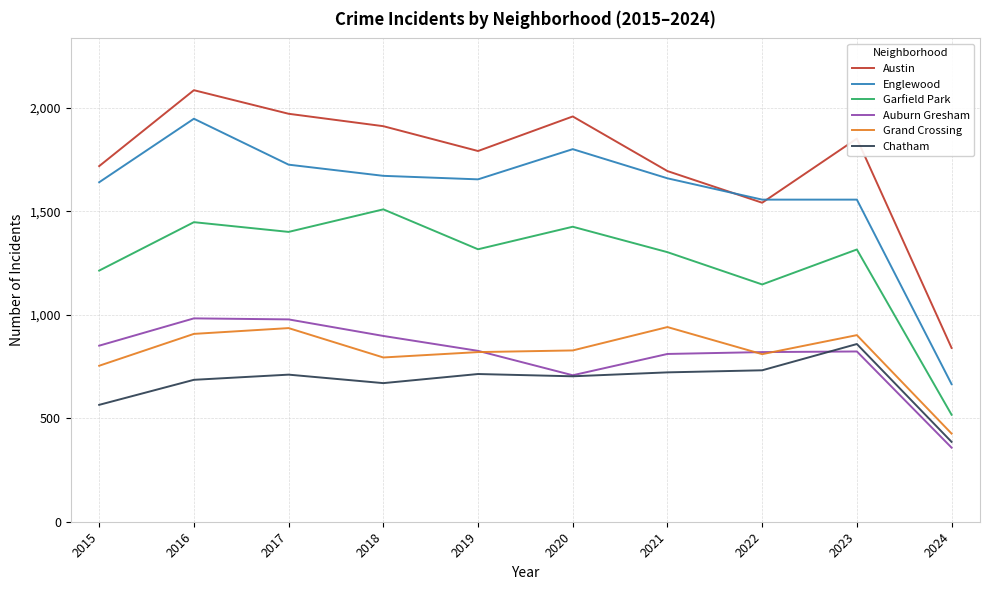

Which series has the largest range (max minus min)?

Englewood